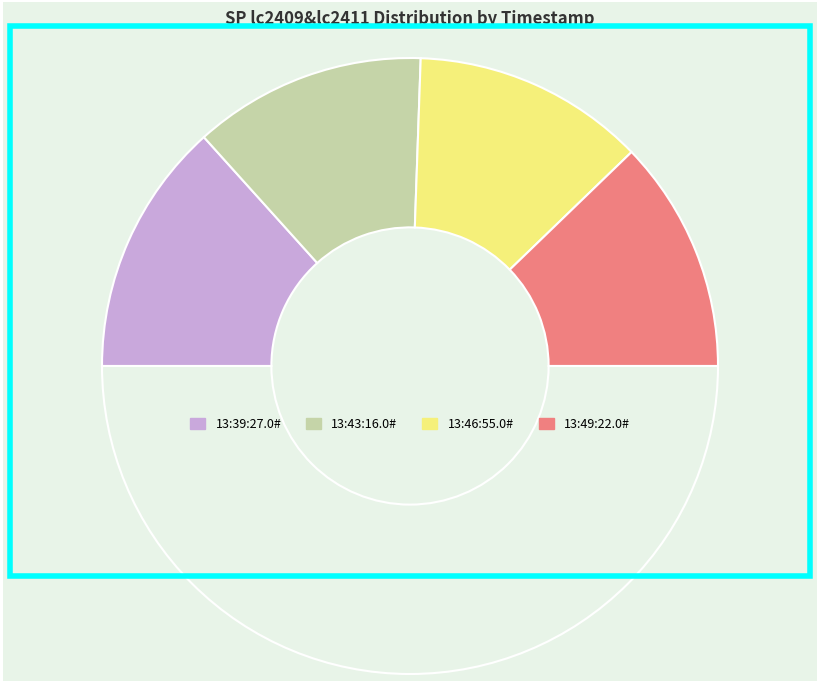

Count the number of slices in the pie.

5